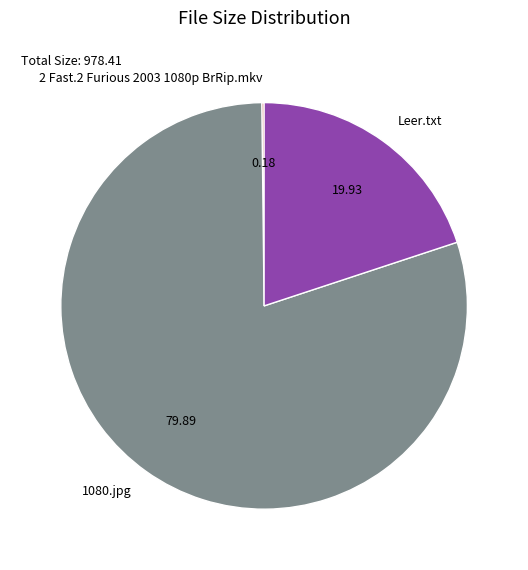

Do 1080.jpg and Leer.txt together represent more than half of the pie?

Yes